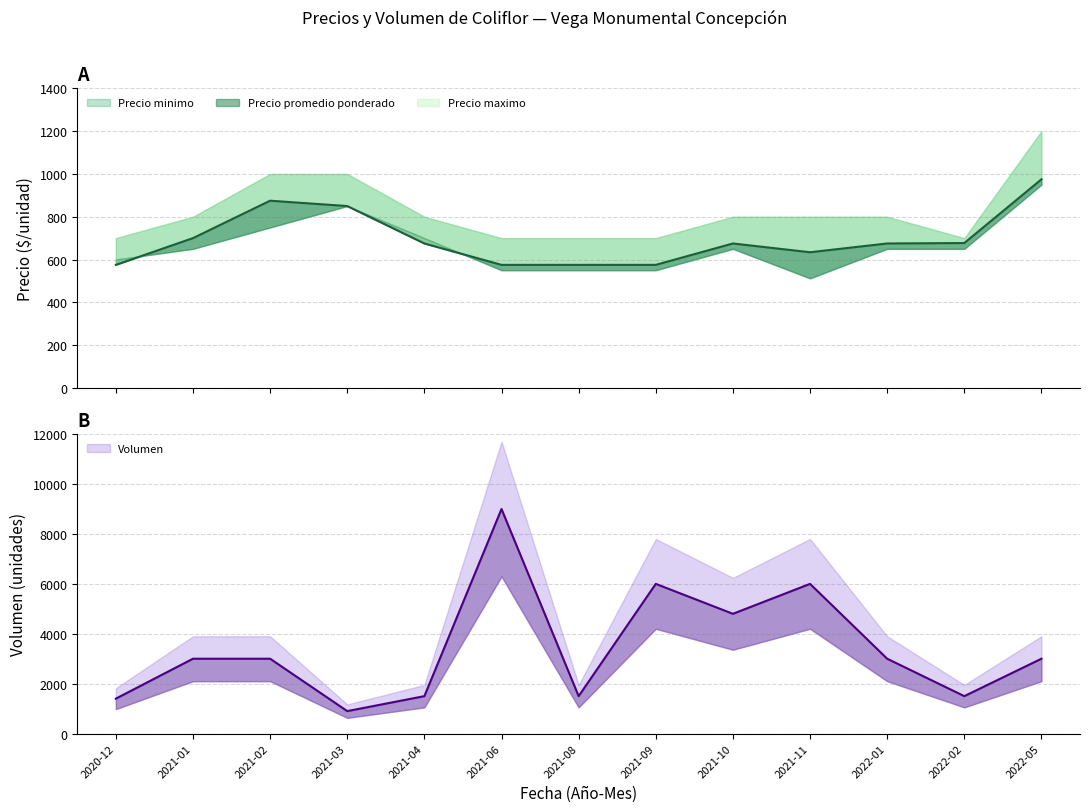

What position from the left is 2021-03?

4